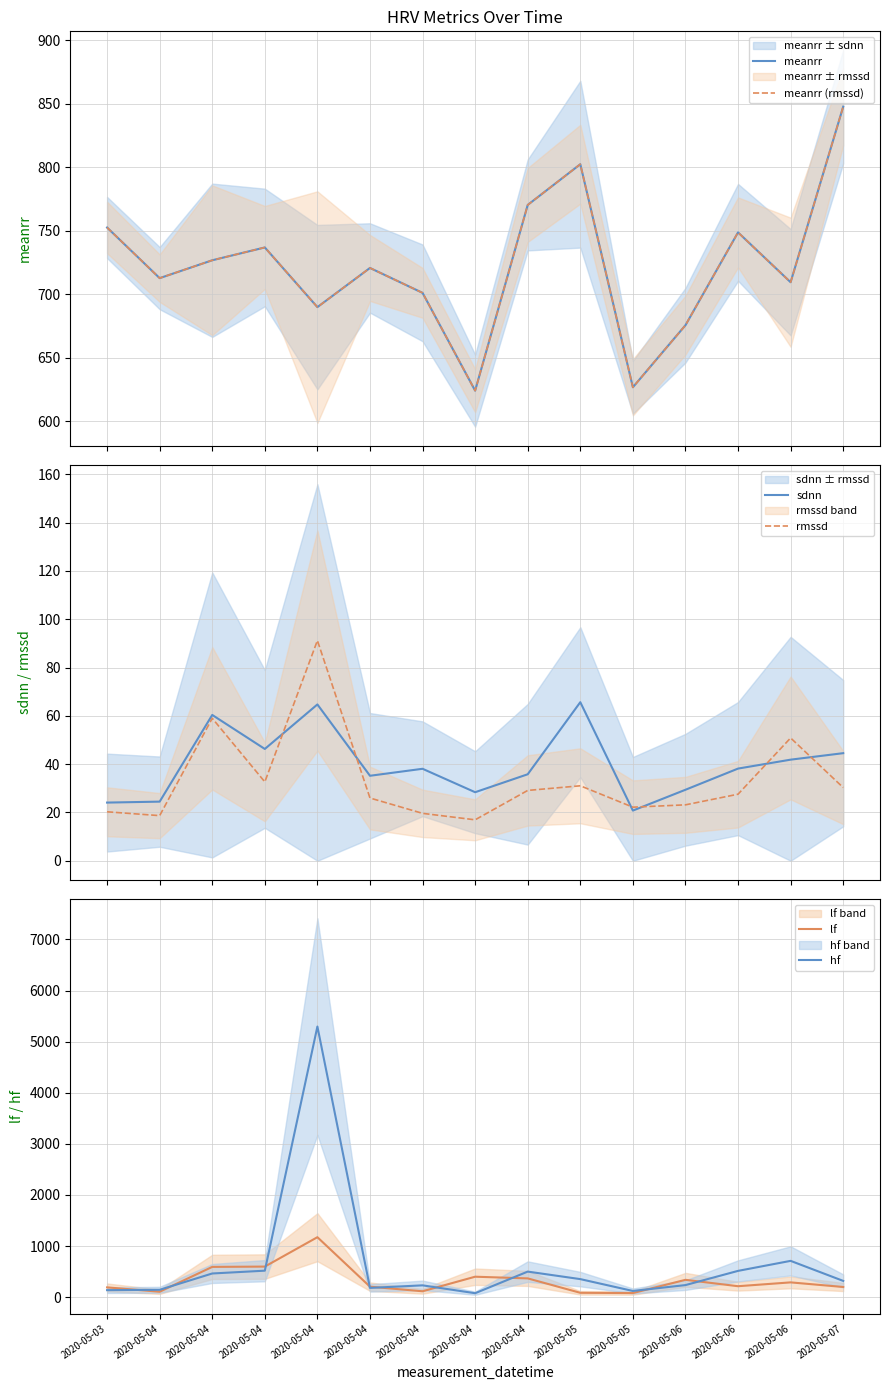

What is the difference between the maximum and minimum values in the meanrr series?

223.6